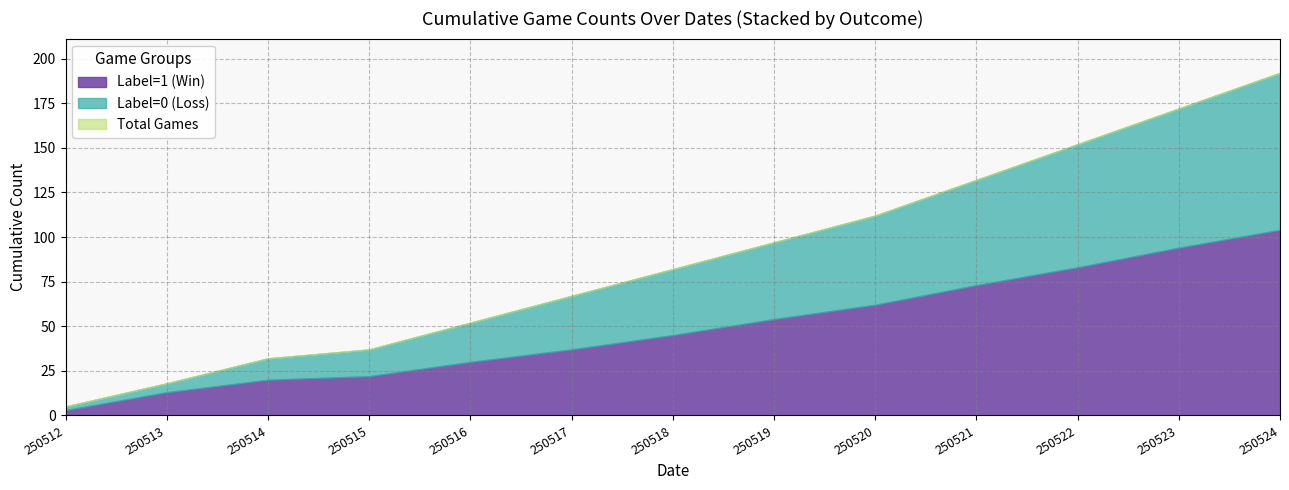

The value of Label=1 (Win) at 250524 is 104. True or false?

True